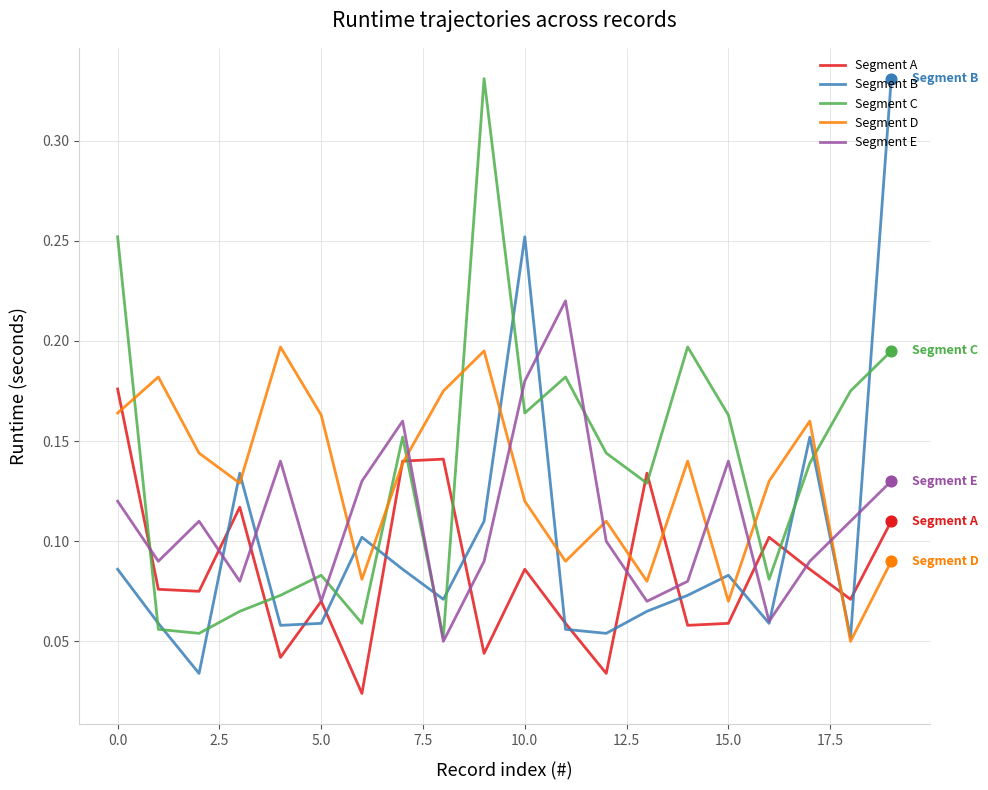

Which series has the widest spread of values?

Segment B